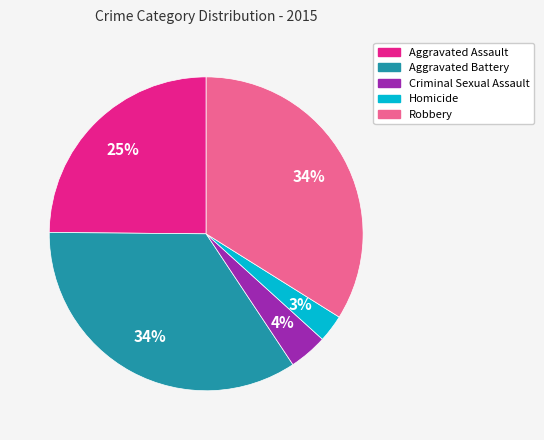

To the nearest percent, what is the combined percentage of Aggravated Assault and Robbery?

59%